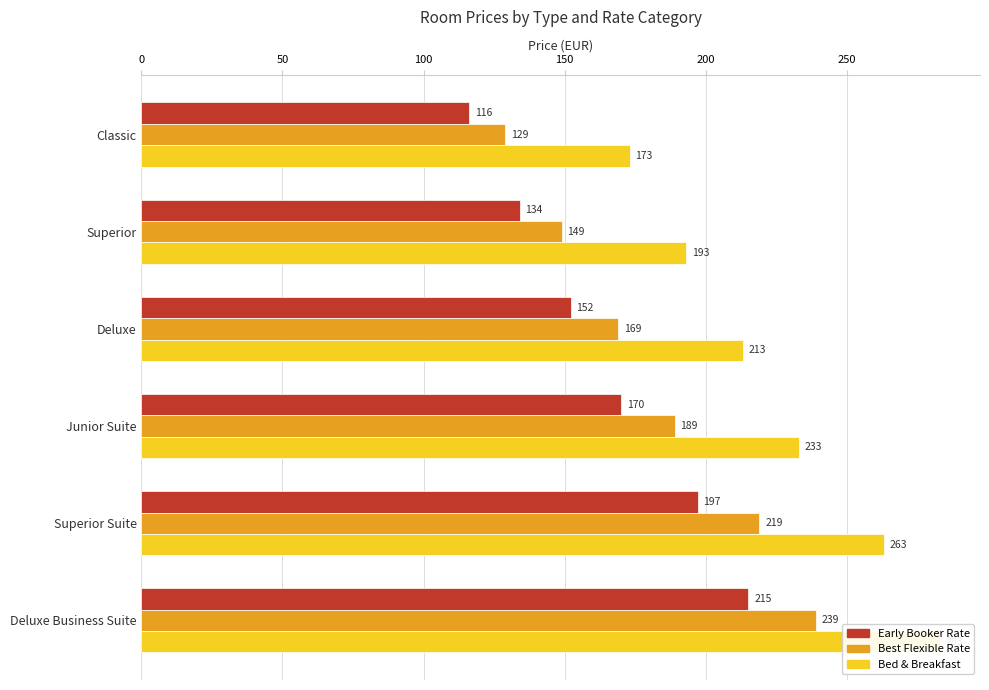

Which has a higher value, Deluxe or Classic?

Deluxe